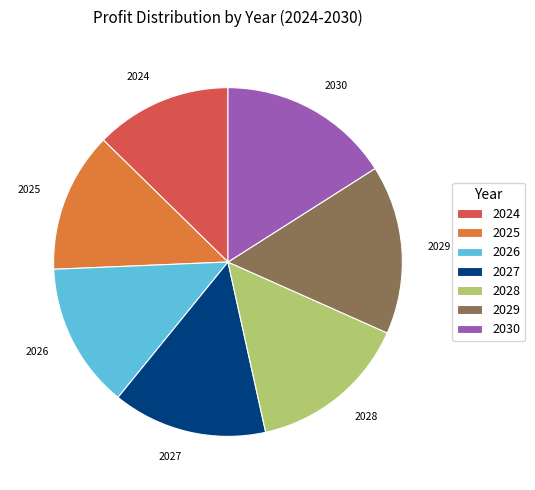

Do 2030 and 2027 together represent more than half of the pie?

No